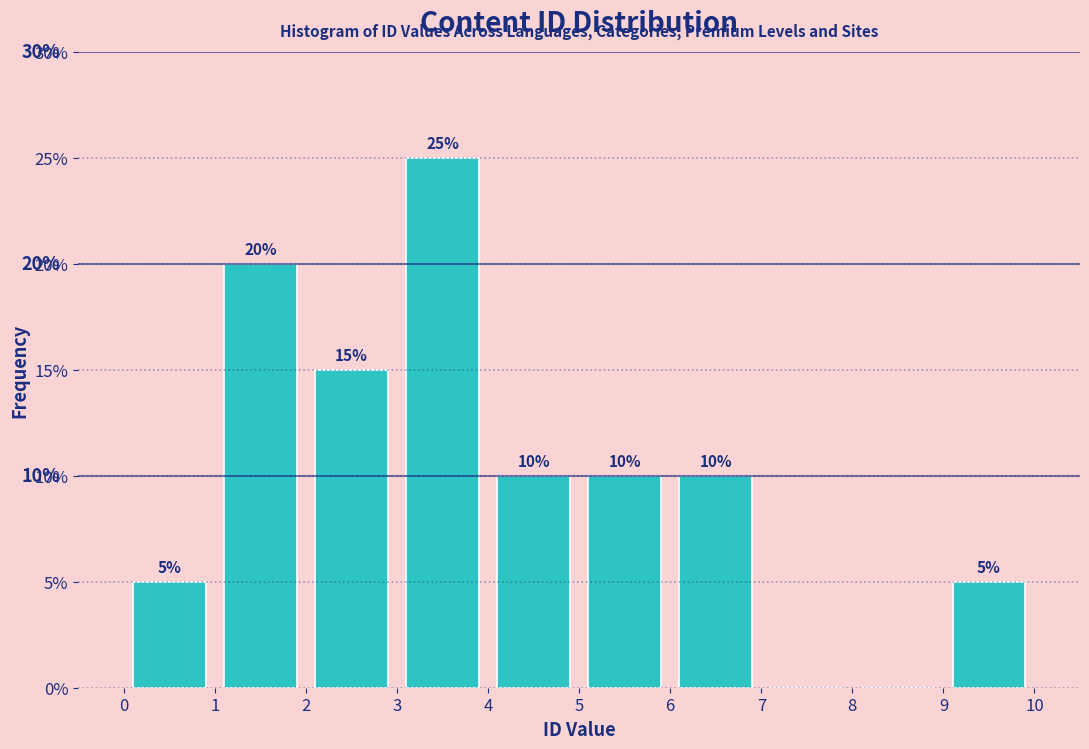

Which range on the x-axis has the tallest bar?

3 to 4